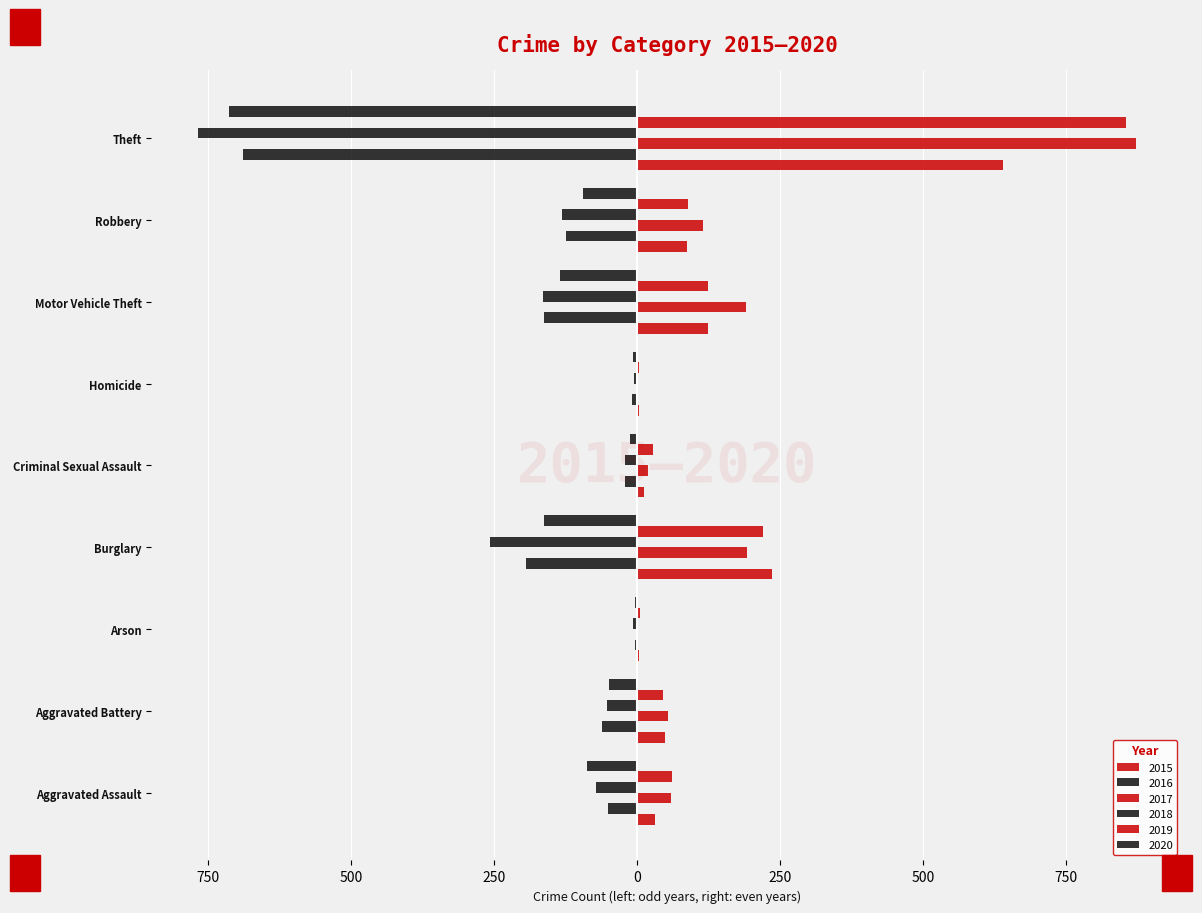

What is the total value across all series at Arson?

-4